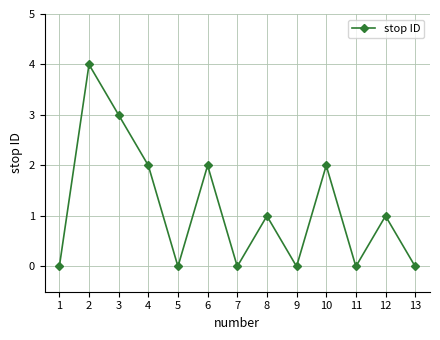

How many points are higher than both their immediate neighbors (excluding endpoints)?

5